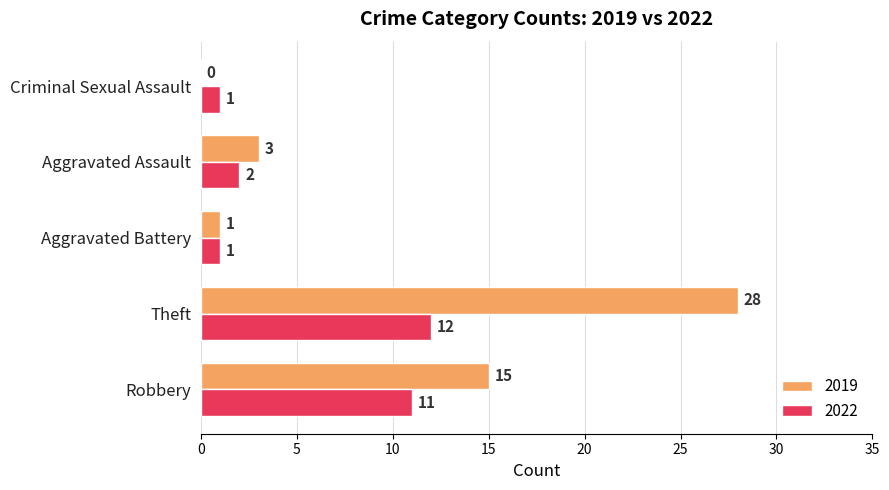

How many distinct data groups are displayed?

2